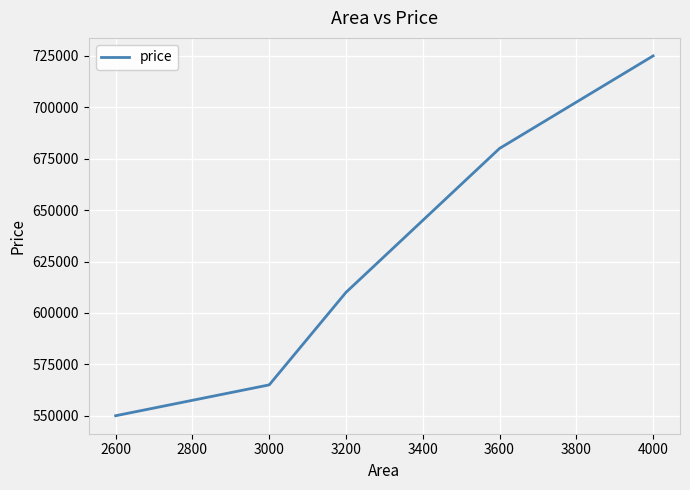

What is the greatest value displayed?

725000